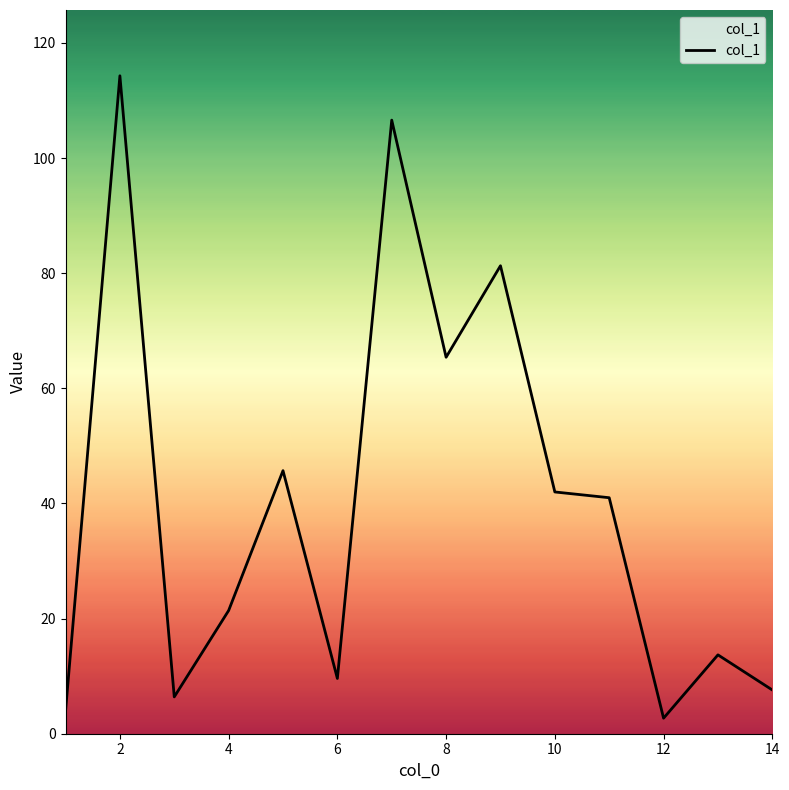

Reading left to right, transcribe all the data shown in this chart.

3.9	114.3	6.4	21.4	45.7	9.6	106.6	65.4	81.3	42.0	41.0	2.7	13.7	7.6